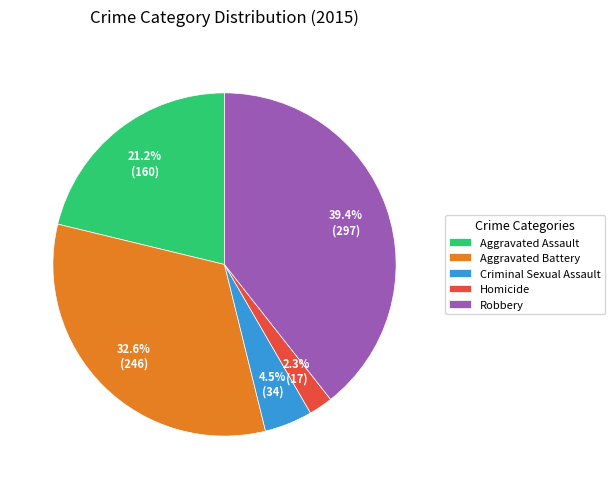

Rank the categories by value from highest to lowest.

Robbery, Aggravated Battery, Aggravated Assault, Criminal Sexual Assault, Homicide